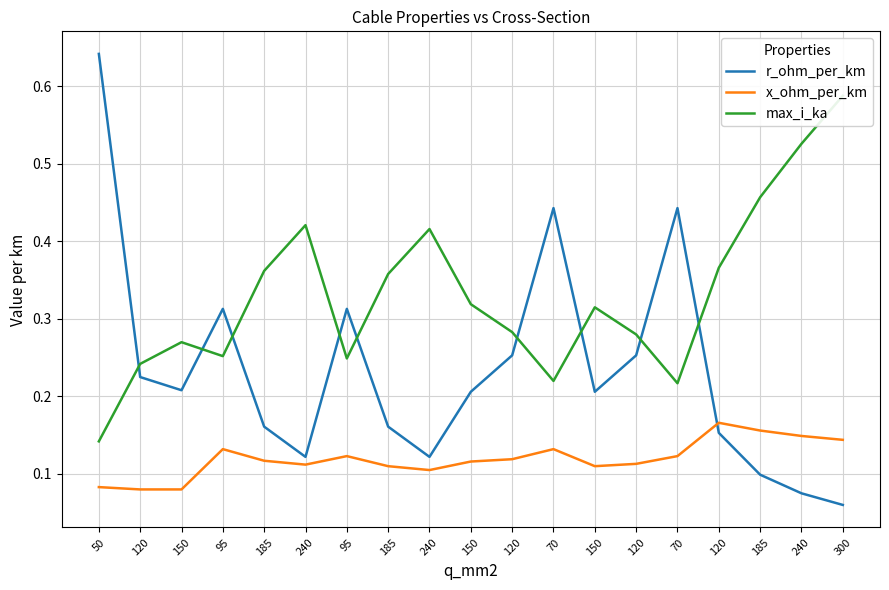

Is the value of r_ohm_per_km at 120 greater than the value of max_i_ka at 185?

No